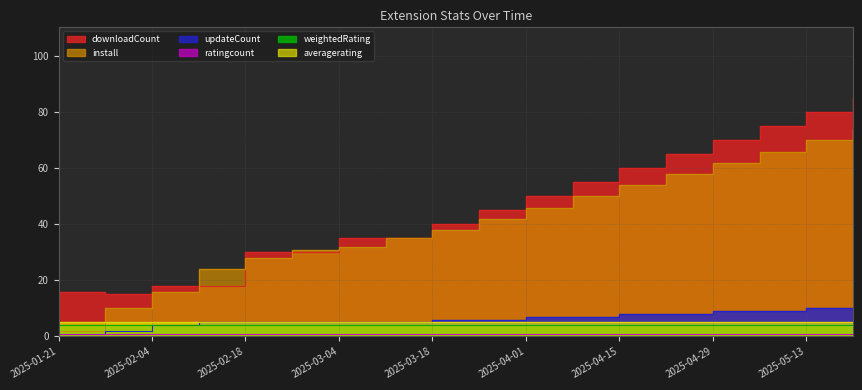

True or false: install and updateCount cross at least once.

False